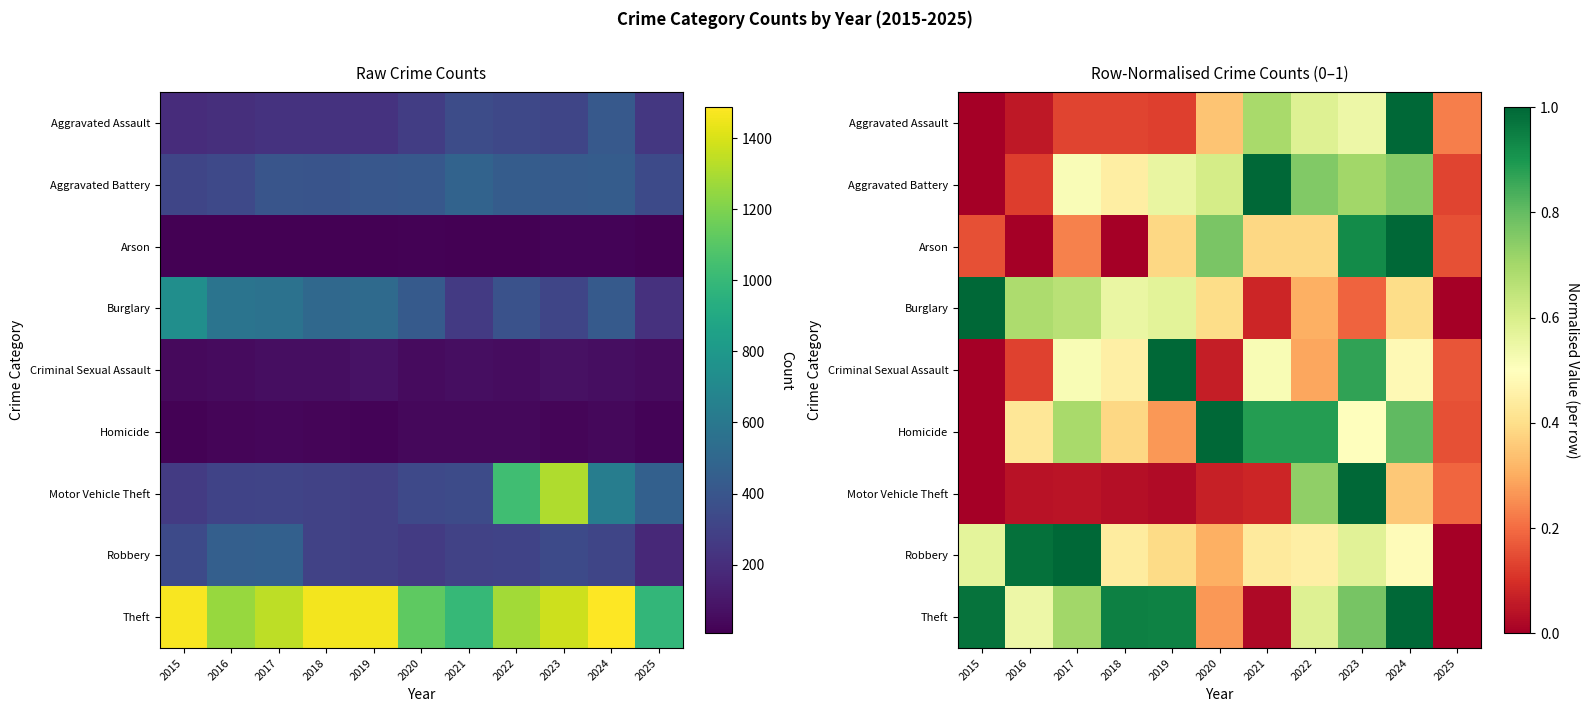

Is it true that Aggravated Assault equals -0.5 at 2015?

False